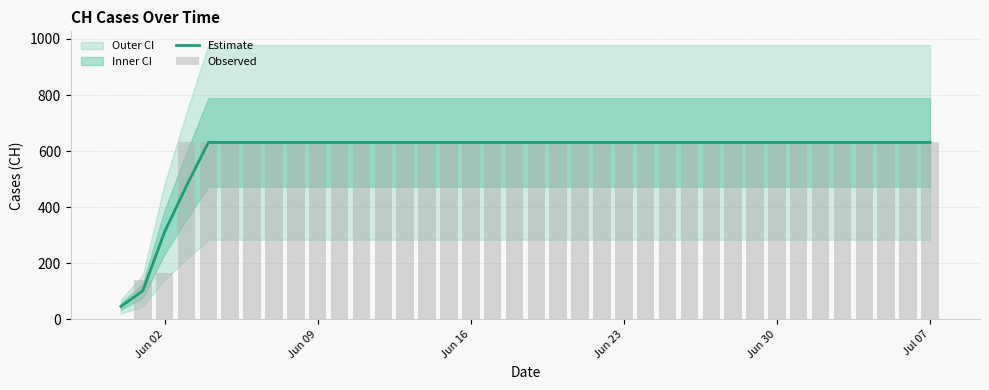

At which label is Estimate closest to 338?

Jun 02